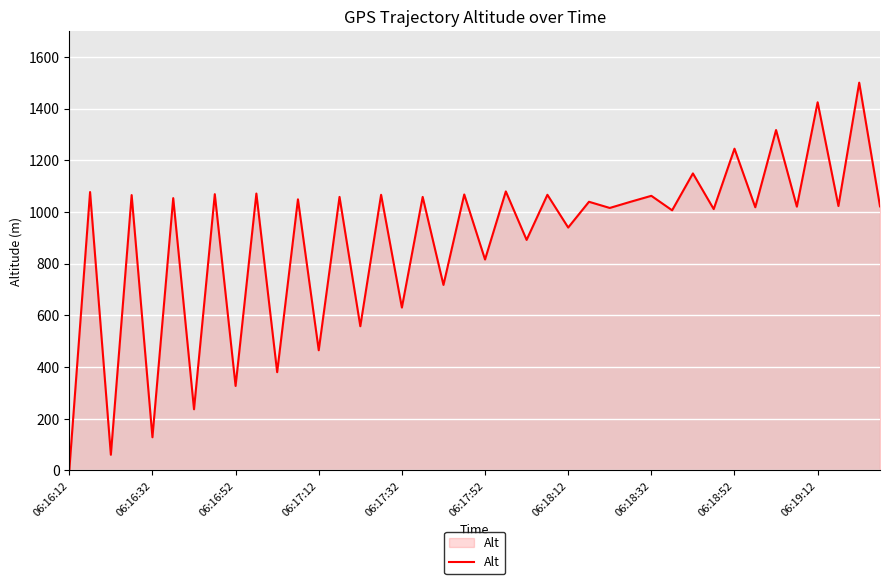

What is the maximum value shown in the chart?

1500.0